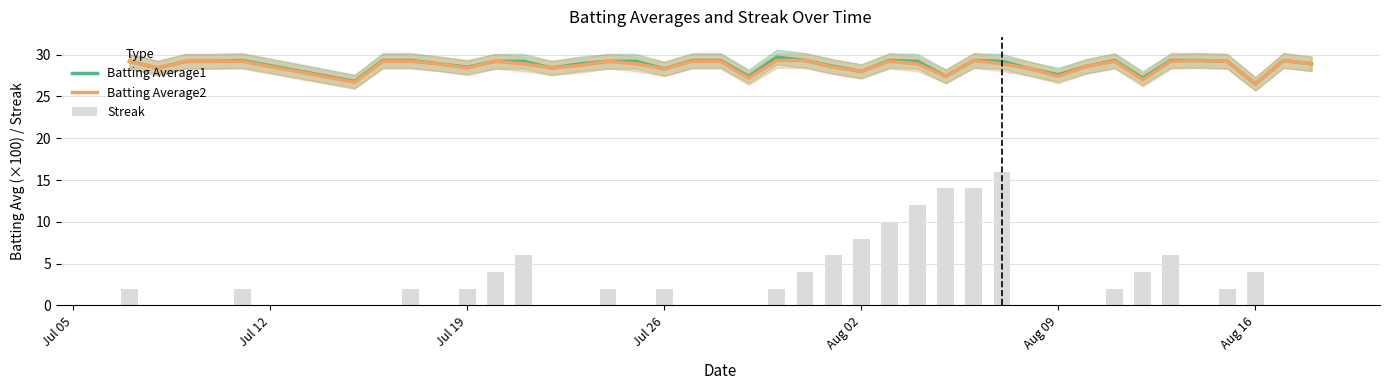

What is the highest value of the Batting Average1 series?

29.7